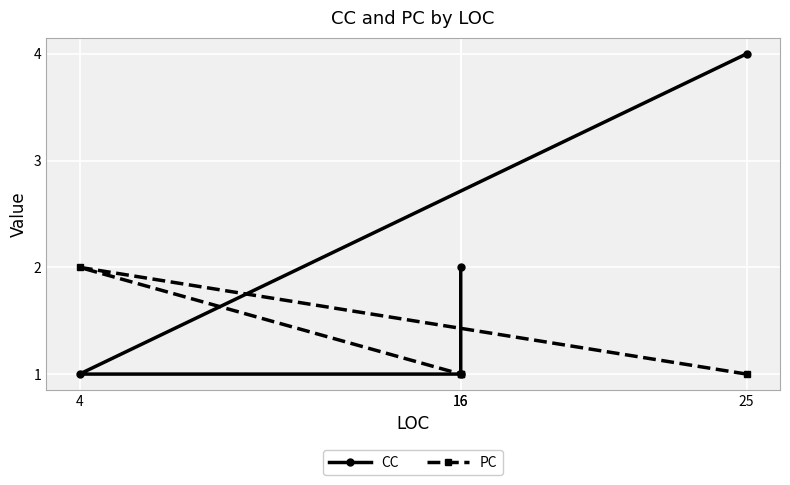

What value does the PC series have at 16?

1